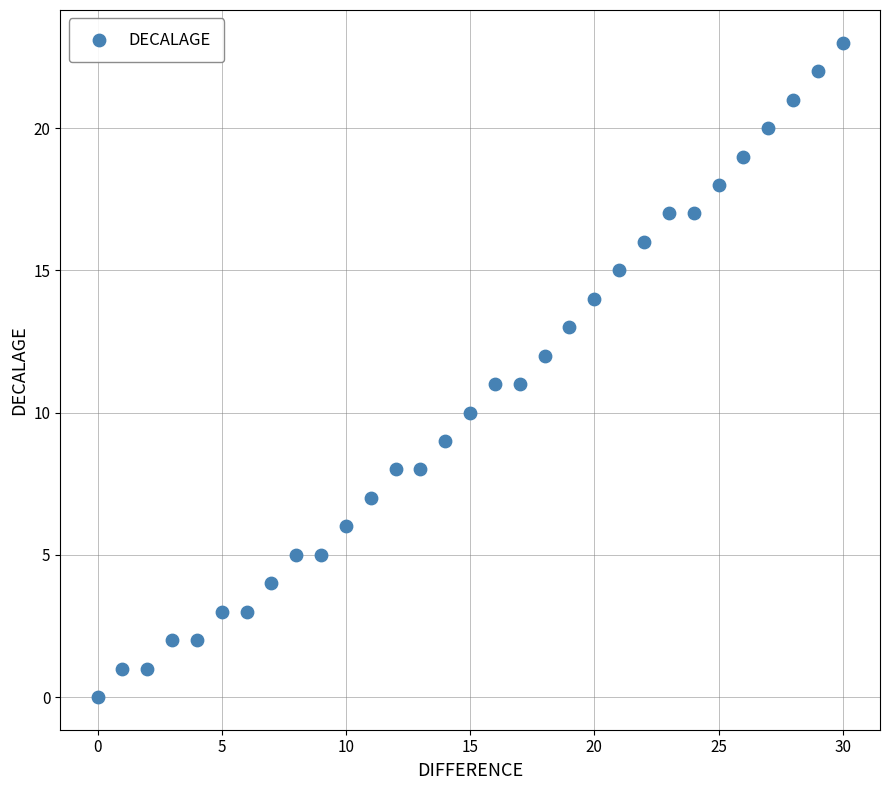

How many points are shown in the scatter plot?

31